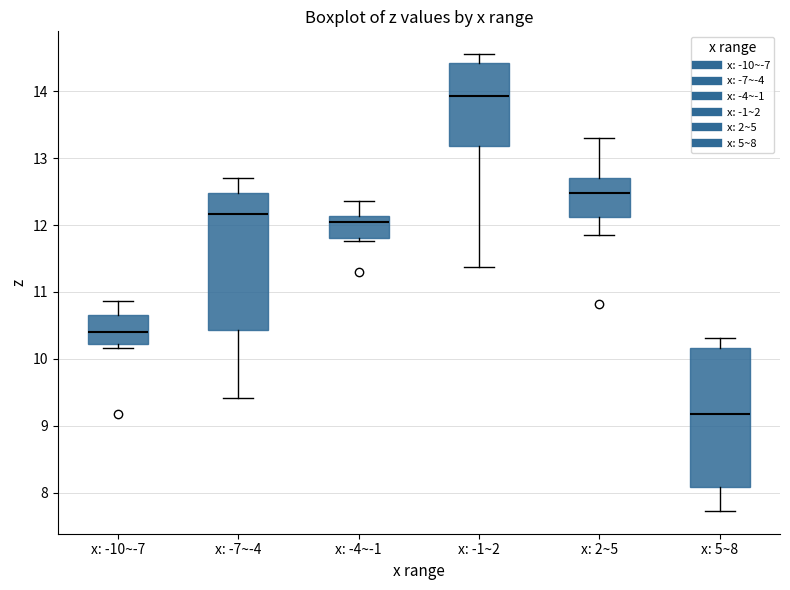

Reading left to right, transcribe this box plot: for each box, give where its median line is, the range the box spans, and where its two whiskers end, as read against the y-axis. The values are not printed on the chart, so give them approximately, as read against the axis.

x: -10~-7: median 10.4, box 10.2 to 10.7, whiskers 10.2 (just below the box's lower edge) to 10.9
x: -7~-4: median 12.2, box 10.4 to 12.5, whiskers 9.4 to 12.7
x: -4~-1: median 12.0, box 11.8 to 12.1, whiskers 11.8 (just below the box's lower edge) to 12.4
x: -1~2: median 13.9, box 13.2 to 14.4, whiskers 11.4 to 14.6
x: 2~5: median 12.5, box 12.1 to 12.7, whiskers 11.8 to 13.3
x: 5~8: median 9.2, box 8.1 to 10.2, whiskers 7.7 to 10.3